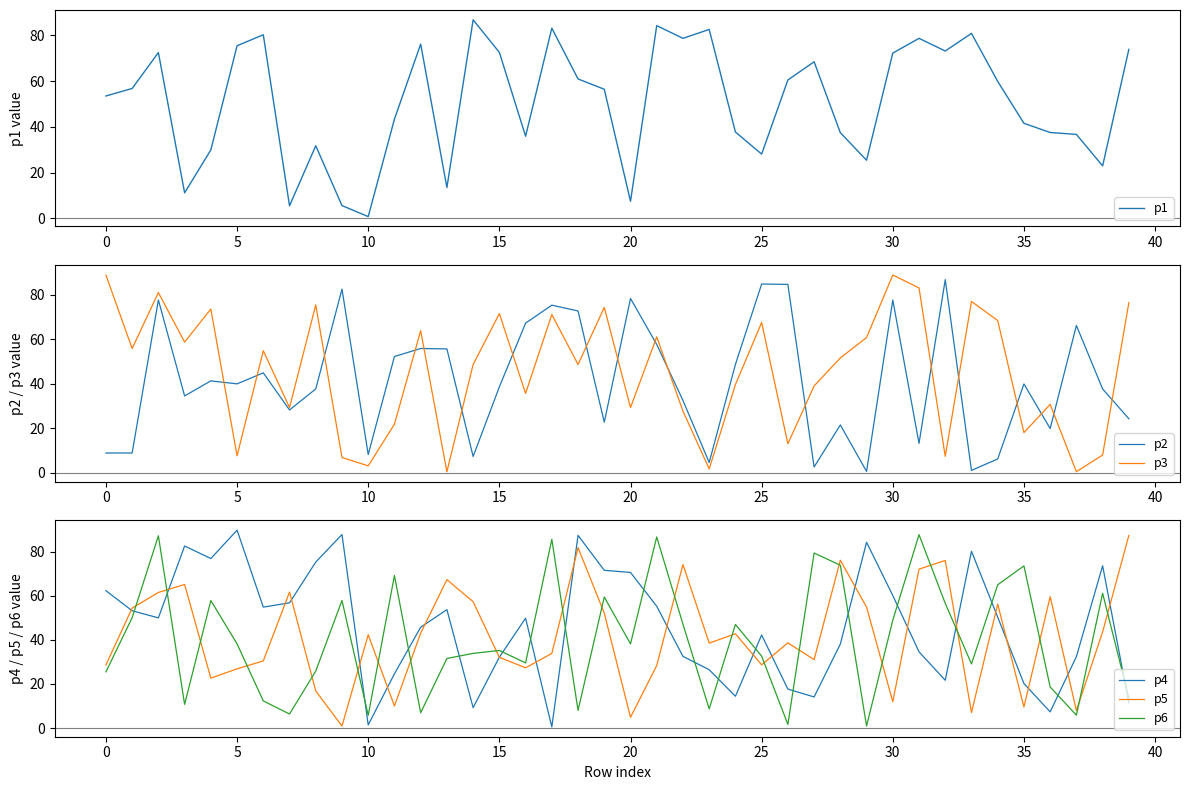

What is the average value of the p4 series?

46.4